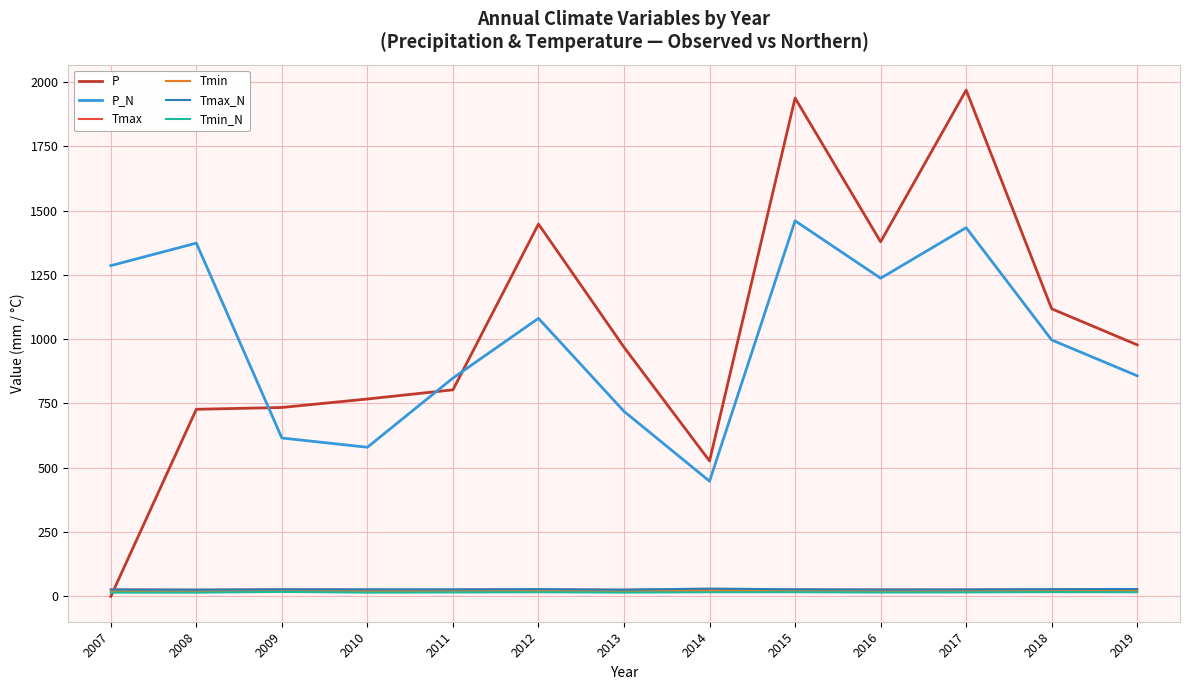

Which series has the largest range (max minus min)?

P